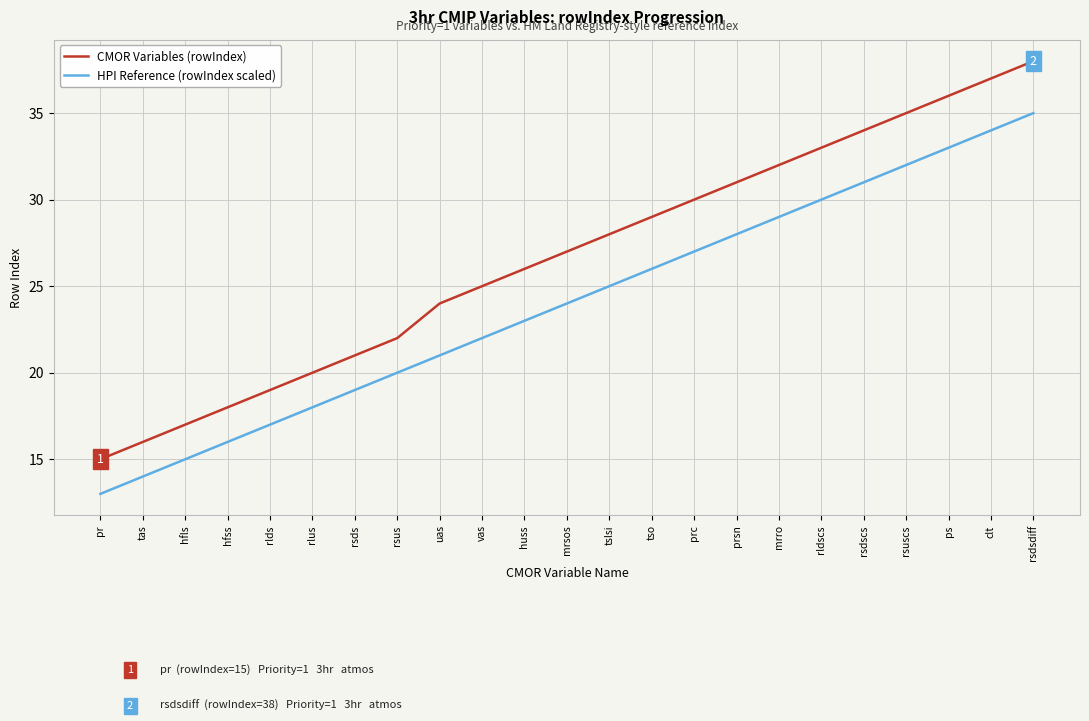

The CMOR Variables (rowIndex) series shows 9 at rlus. True or false?

False